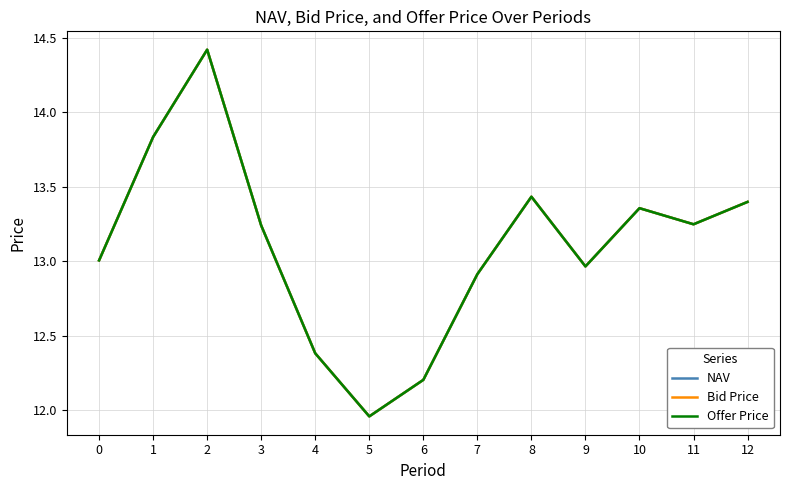

Does the chart have visible grid lines?

Yes